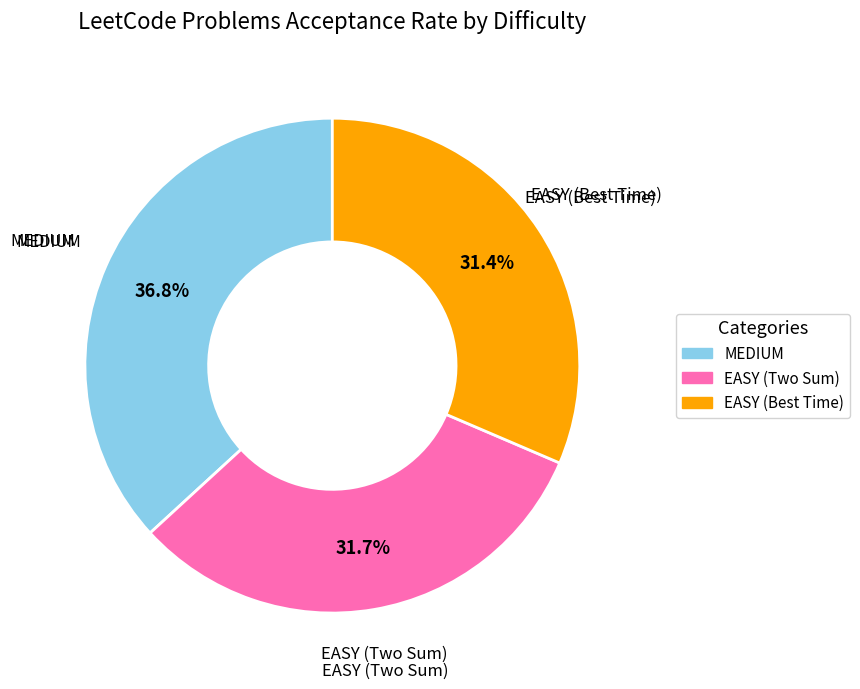

What portion of the pie excludes EASY (Best Time)?

68.6%